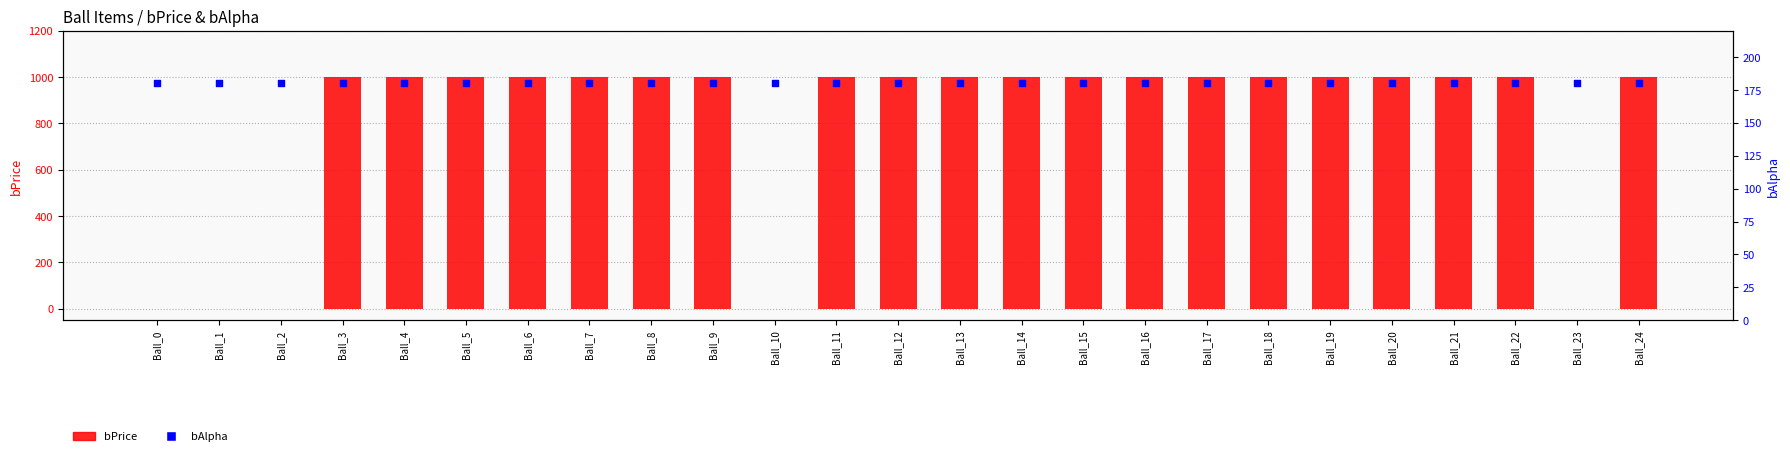

Which series has the largest total across all categories?

bPrice